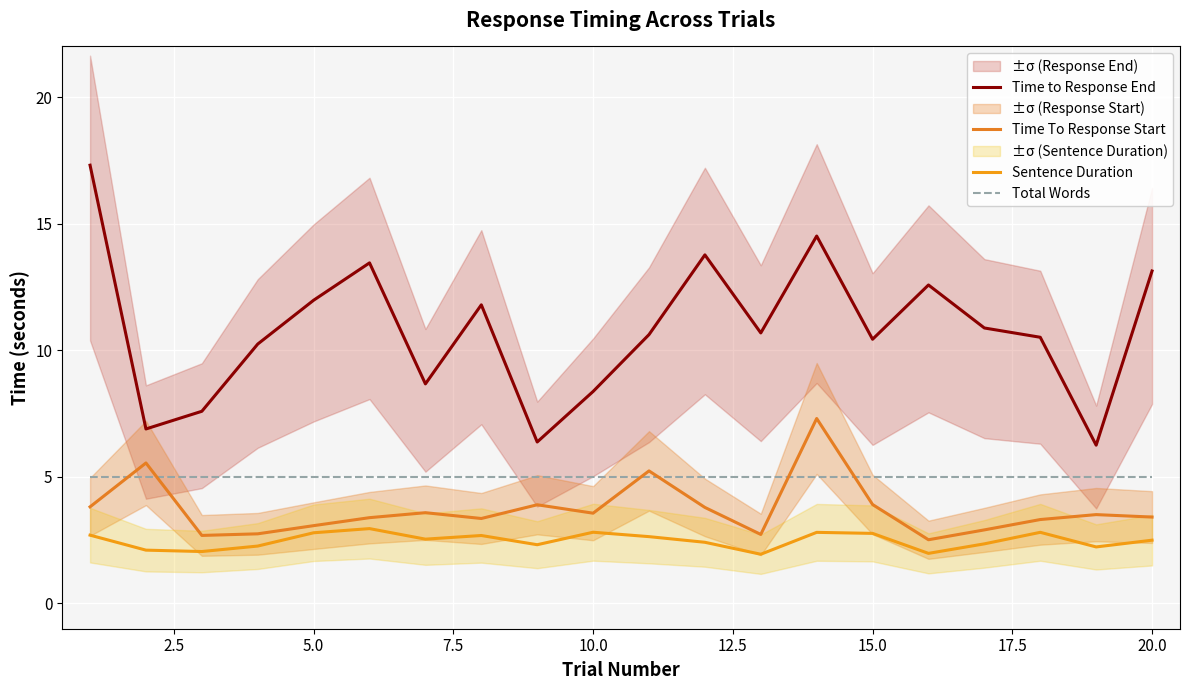

How many interior local valleys does the Time to Response End series have?

6